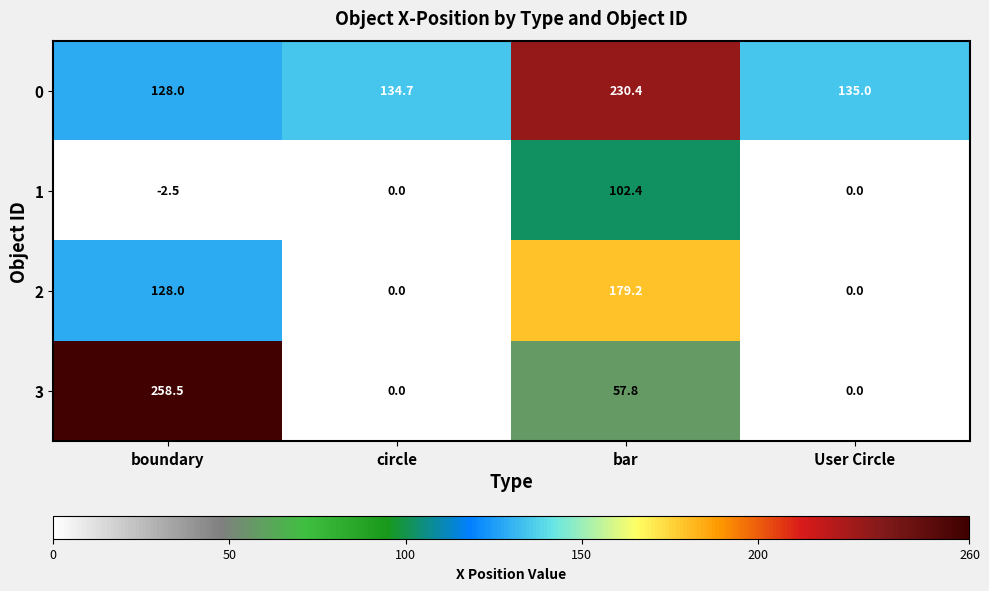

What is the lowest value of the 0 series?

128.0